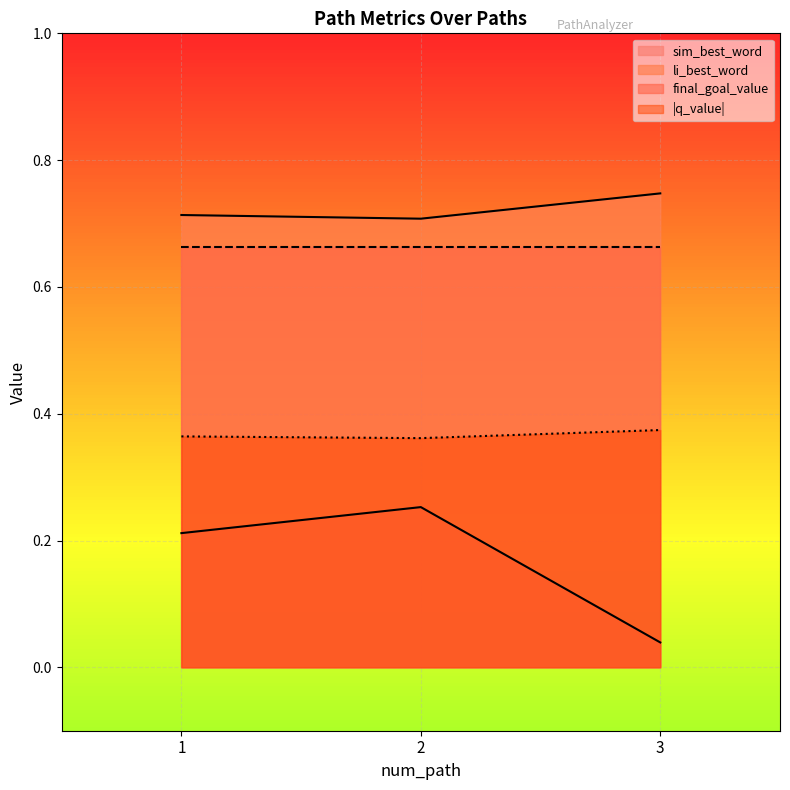

What are all the series names shown in the legend?

sim_best_word, li_best_word, final_goal_value, |q_value|